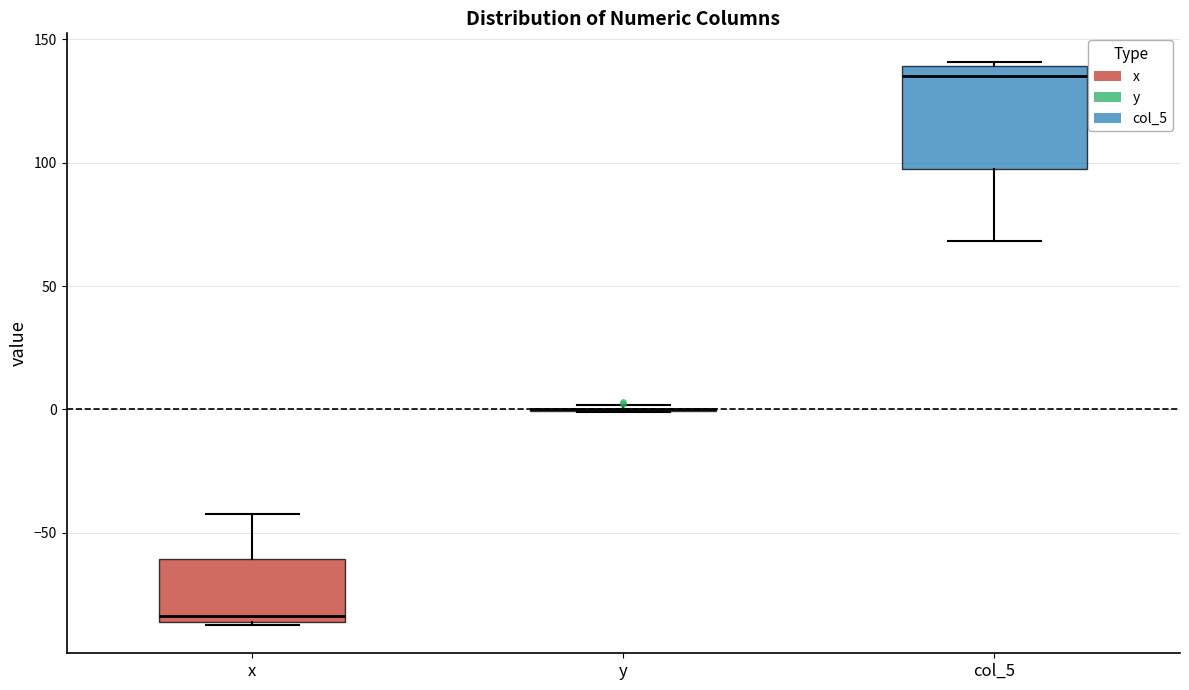

Reading left to right, read every box against the y-axis: the position of its median line, the range the box covers, and the ends of its whiskers. The values are not printed on the chart, so give them approximately, as read against the axis.

x: median -85 (just above the box's lower edge), box -85 to -60, whiskers -85 to -40
y: box collapsed to a line at 0, whiskers 0 to 0
col_5: median 135, box 95 to 140, whiskers 70 to 140 (just above the box's upper edge)